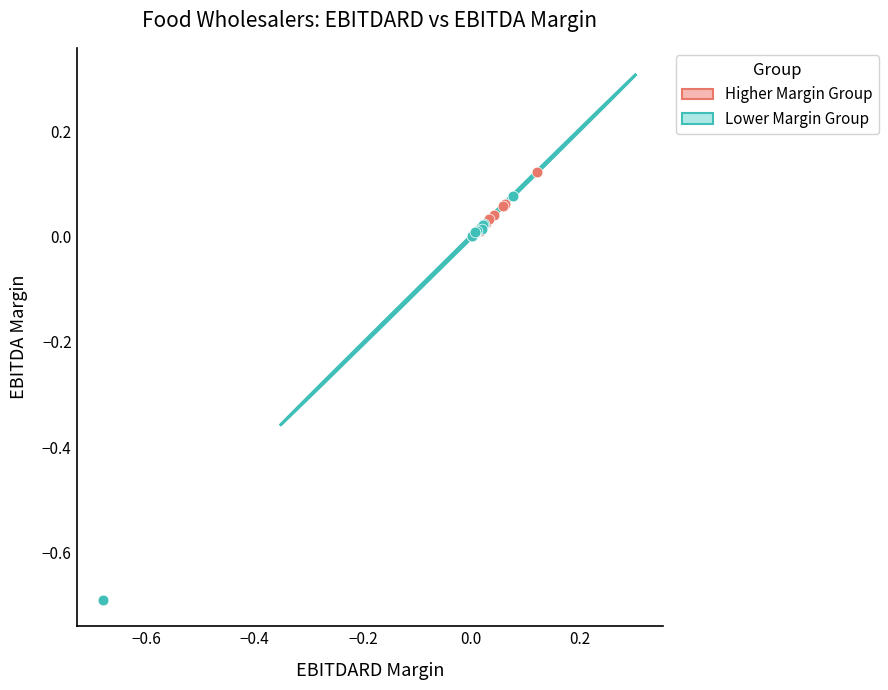

Which series reaches the maximum Y coordinate?

Higher Margin Group